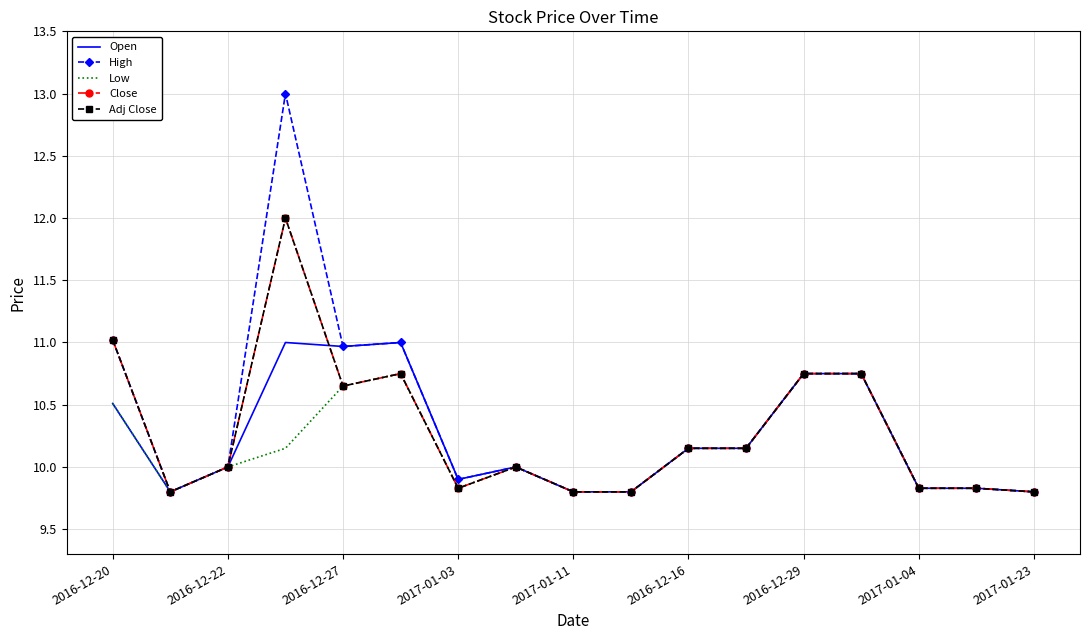

In Close, how many points are lower than both neighbors (excluding endpoints)?

3